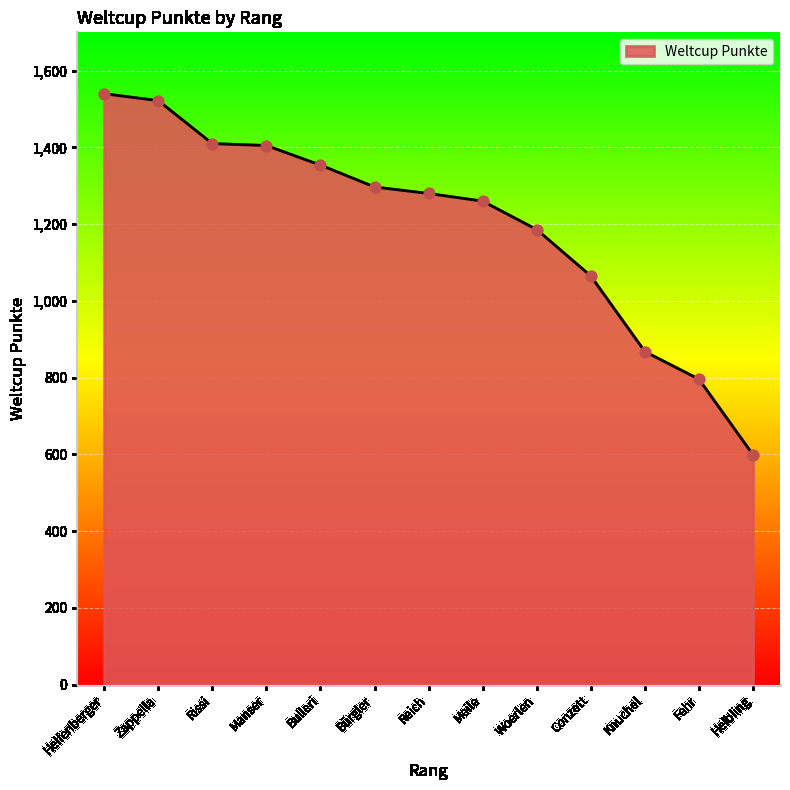

What is the change in value from Helfenberger to Bürgler?

-243